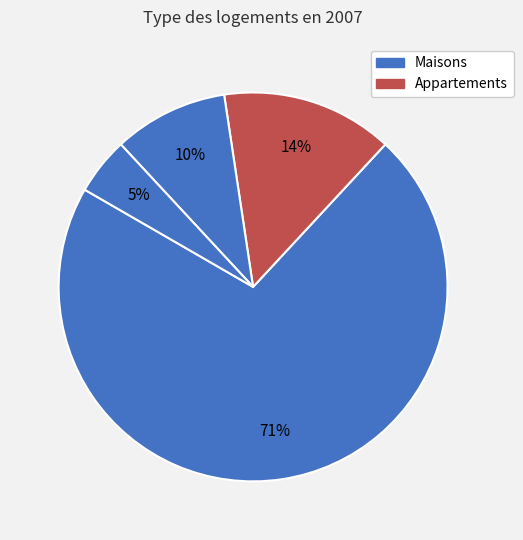

Does any single category account for the majority?

Yes